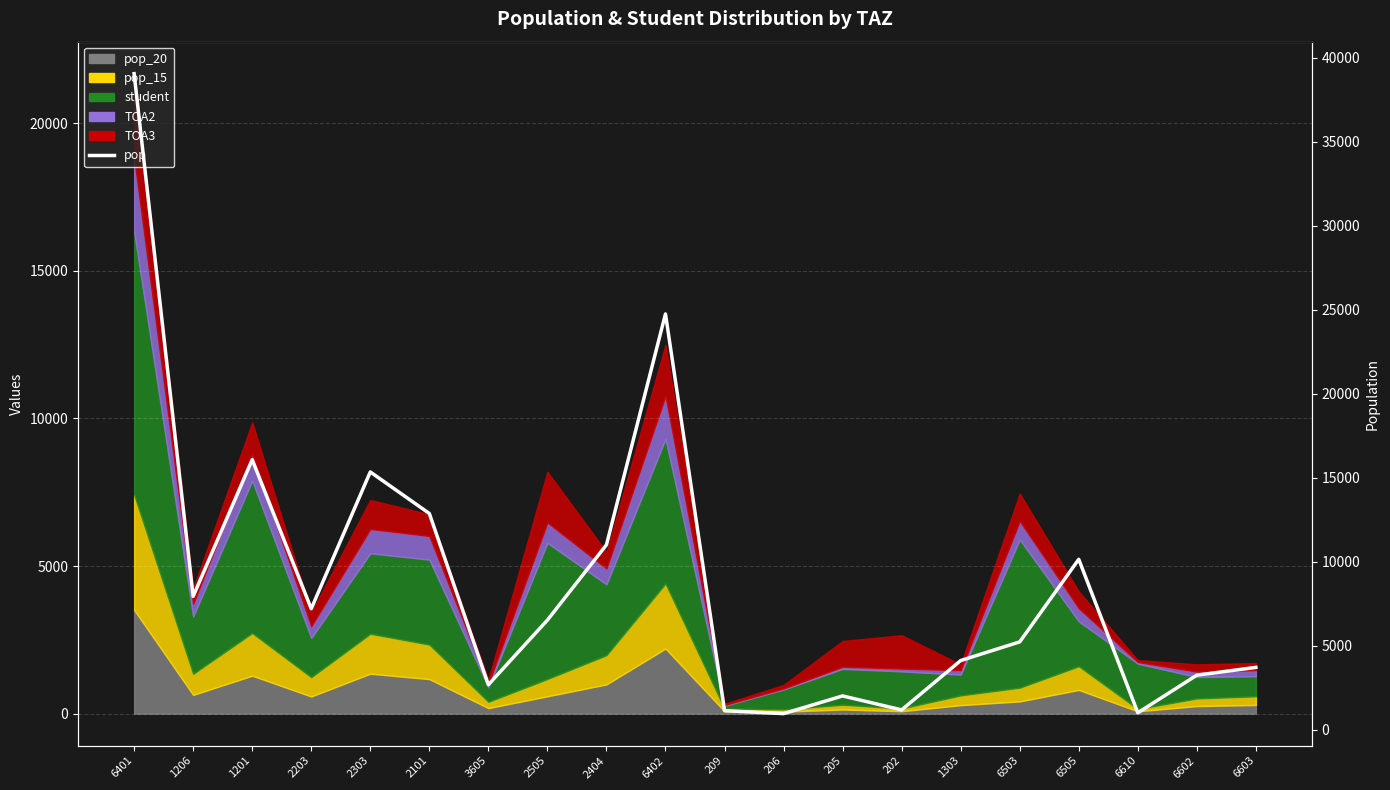

At which category does the data reach its first local peak?

1201